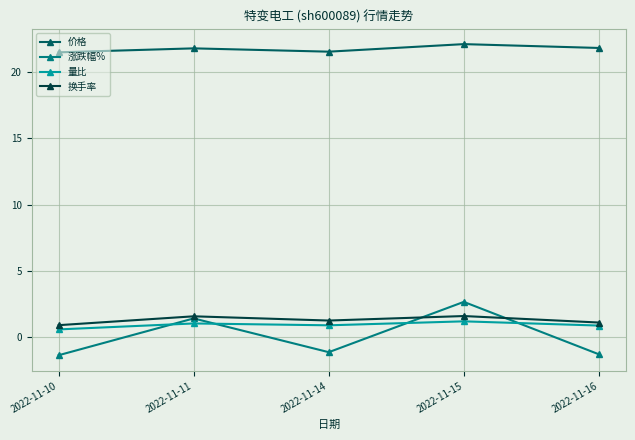

True or false: 价格 and 涨跌幅% intersect in this chart.

False